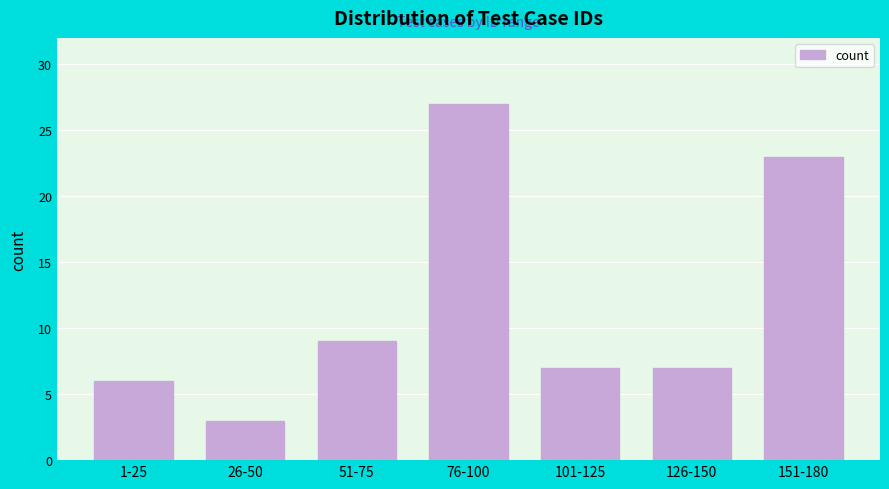

Reading left to right, transcribe all the data shown in this chart.

1-25=6	26-50=3	51-75=9	76-100=27	101-125=7	126-150=7	151-180=23